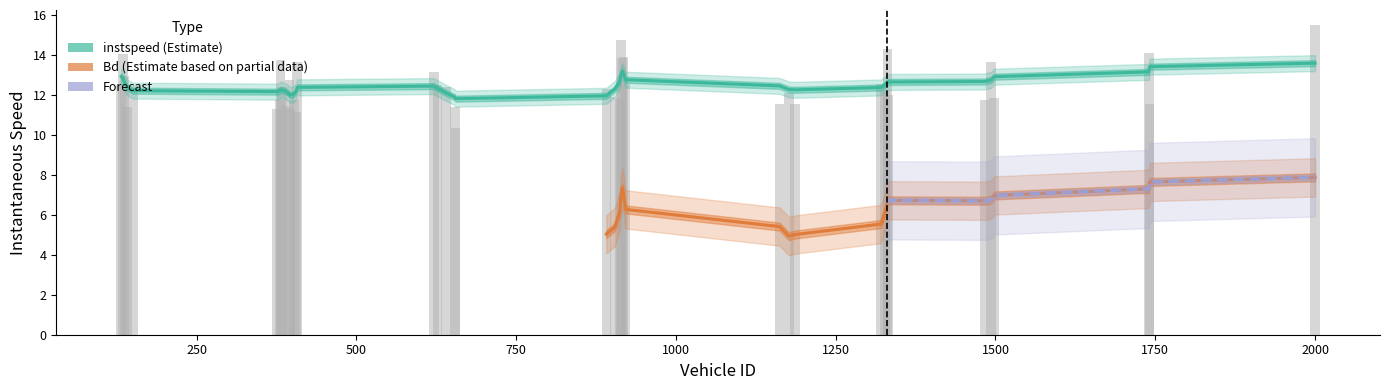

List the labels in order of value, smallest first.

655, 406, 396, 376, 141, 654, 391, 1741, 1162, 1186, 1483, 380, 402, 912, 1498, 904, 1332, 1177, 1327, 891, 384, 640, 150, 132, 627, 1321, 921, 395, 137, 621, 1493, 407, 381, 916, 918, 135, 1740, 1331, 914, 2000